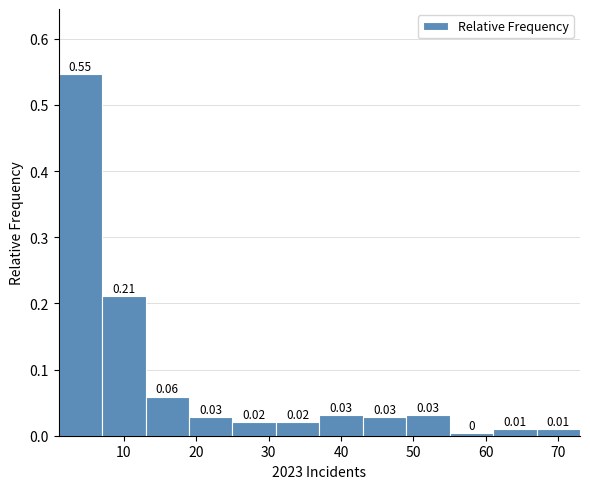

Which range on the x-axis has the tallest bar?

1 to 7